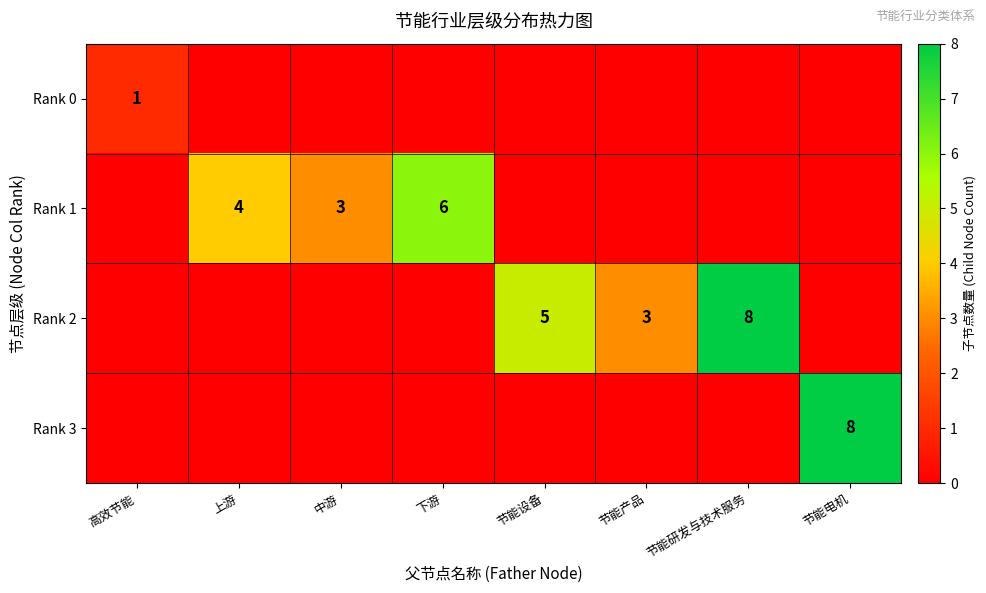

What is the sum of all Rank 1 values?

13